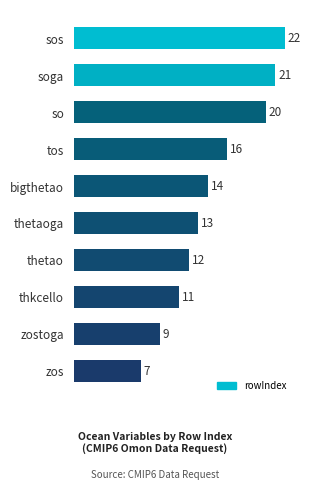

Count the number of data series in this chart.

1